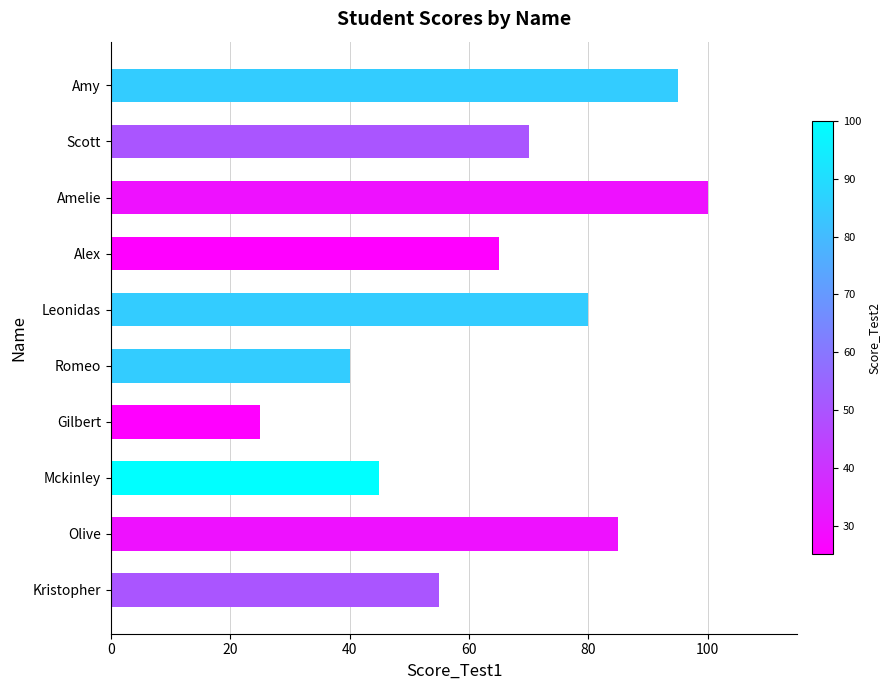

How many series are shown in this chart?

1